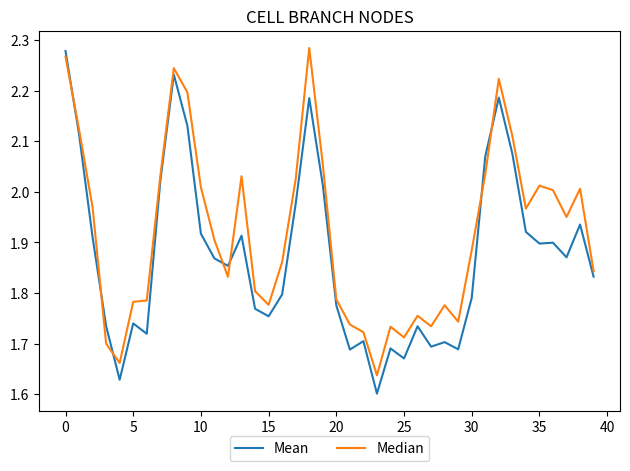

After their last crossing, which series has the higher values: Mean or Median?

Median